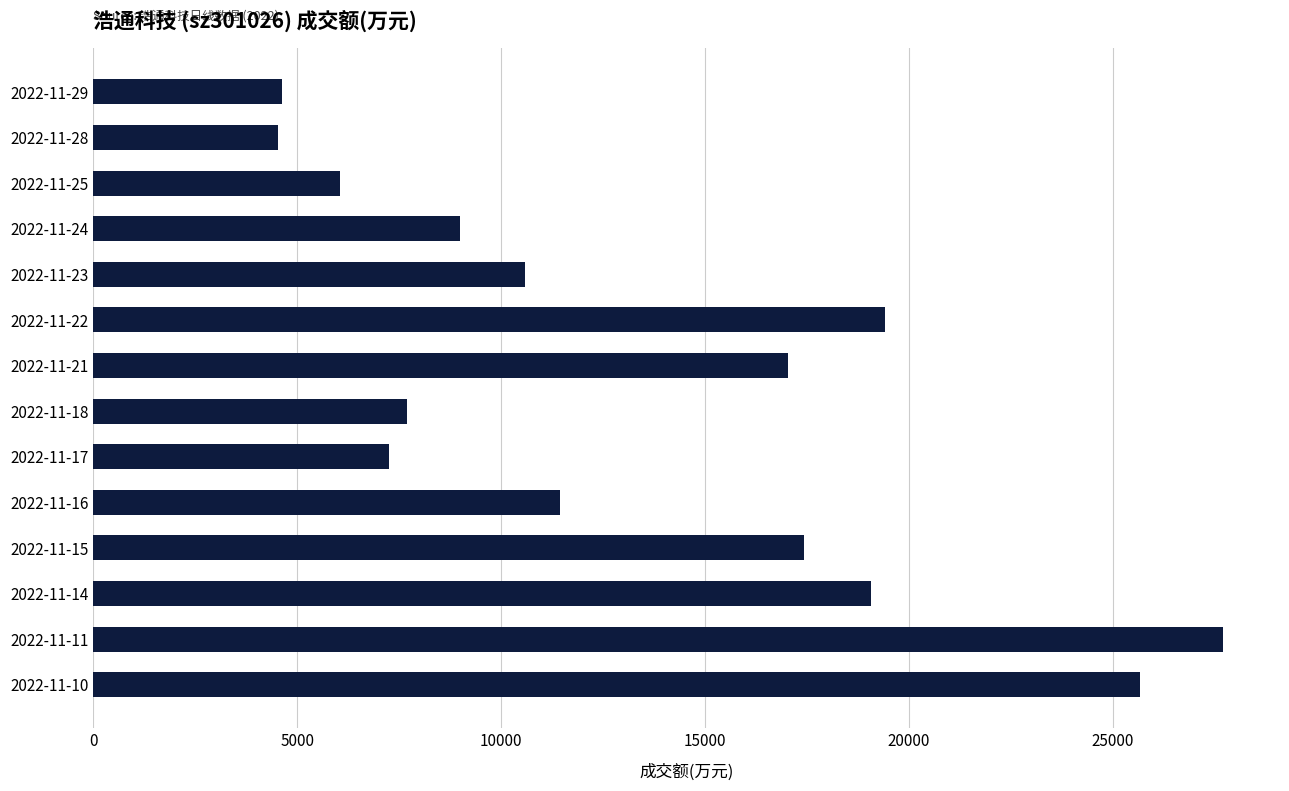

The value at 2022-11-24 is 5275. True or false?

False